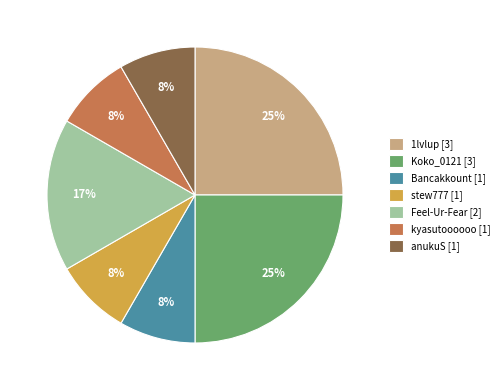

Count the number of slices in the pie.

7